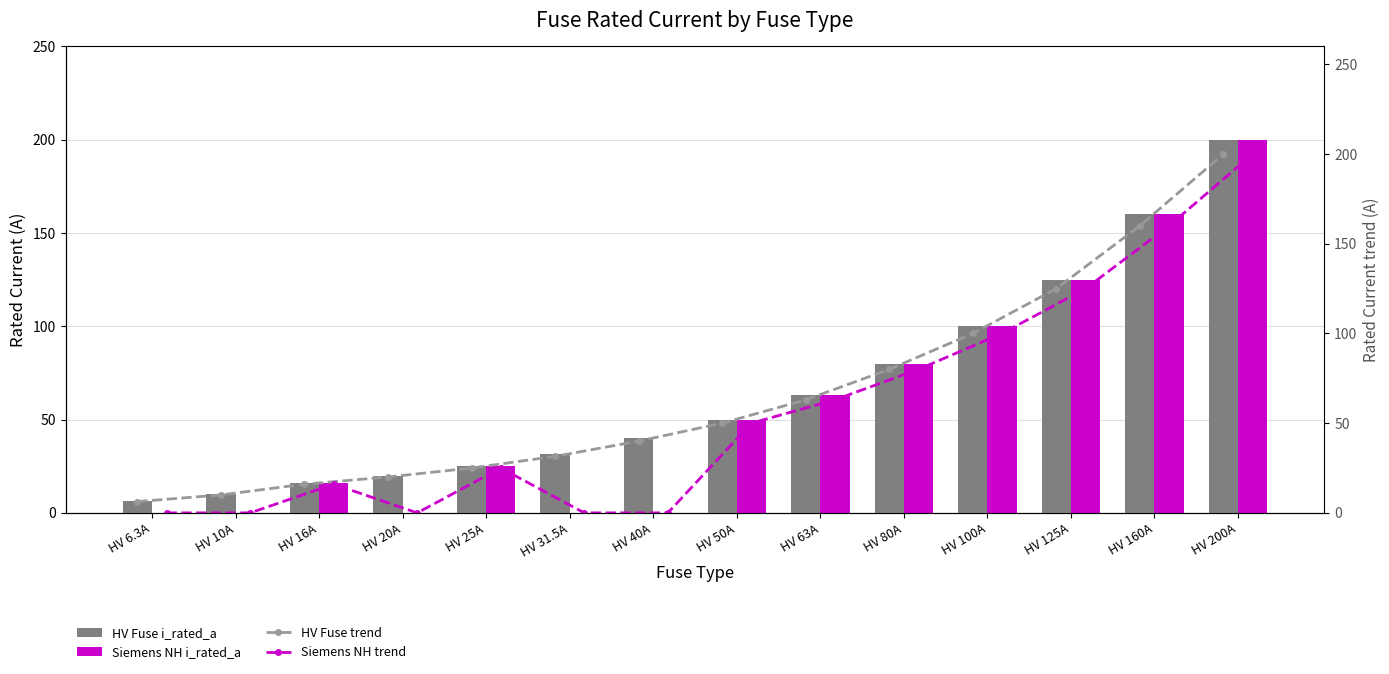

What is the average value of the Siemens NH trend series?

58.5